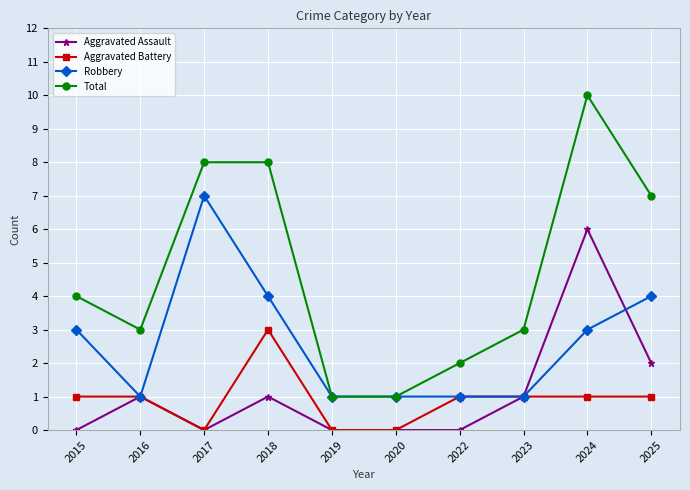

Which series has the widest spread of values?

Total